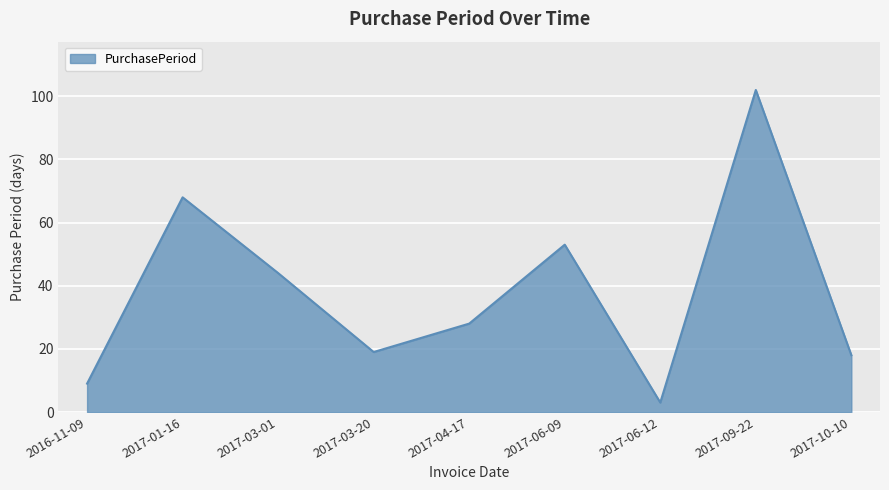

How many interior local peaks (higher than both neighbors) does the data have?

3